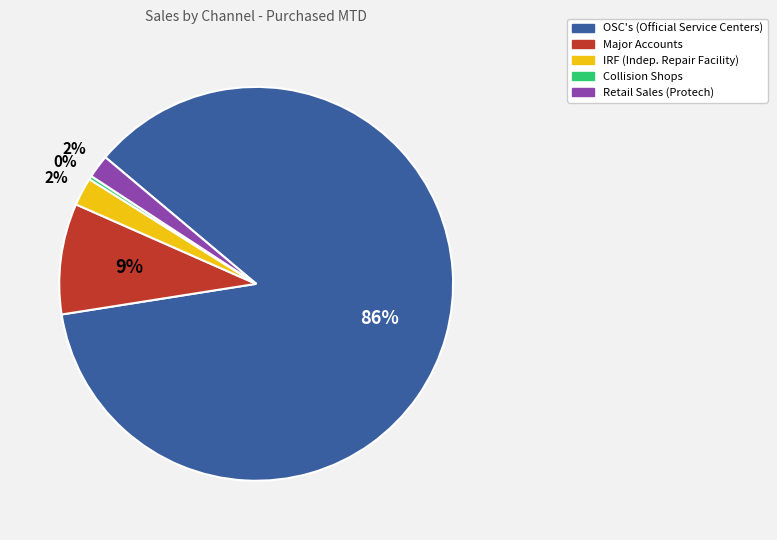

To the nearest percent, what portion does Major Accounts represent?

9%